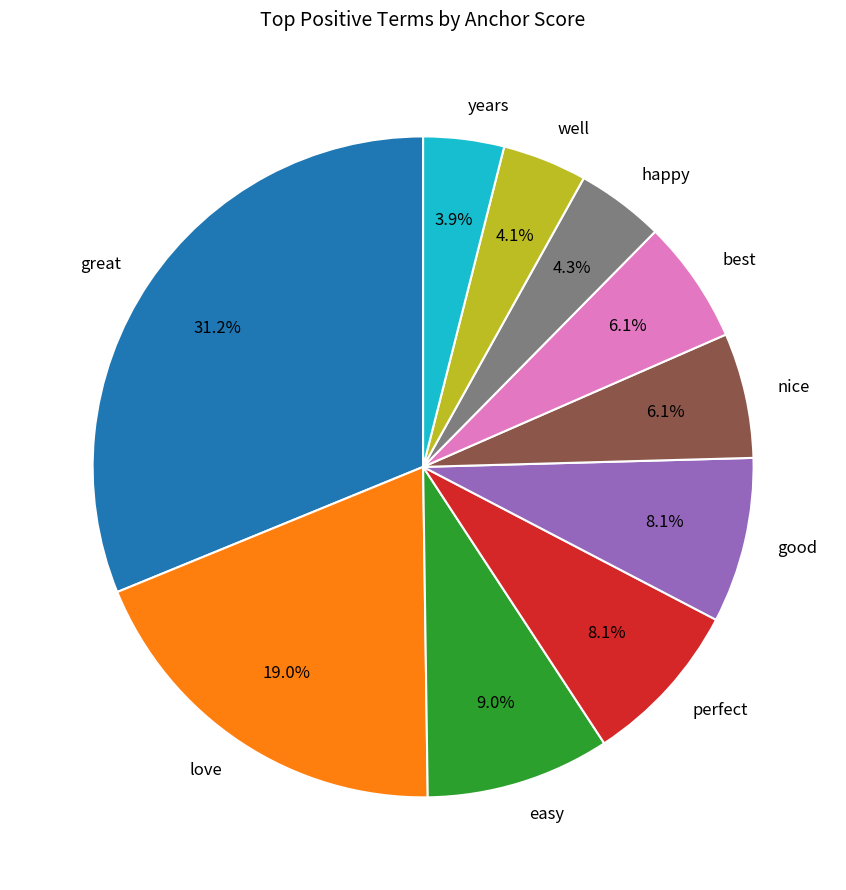

Is it true that nice is 21% of the pie?

False